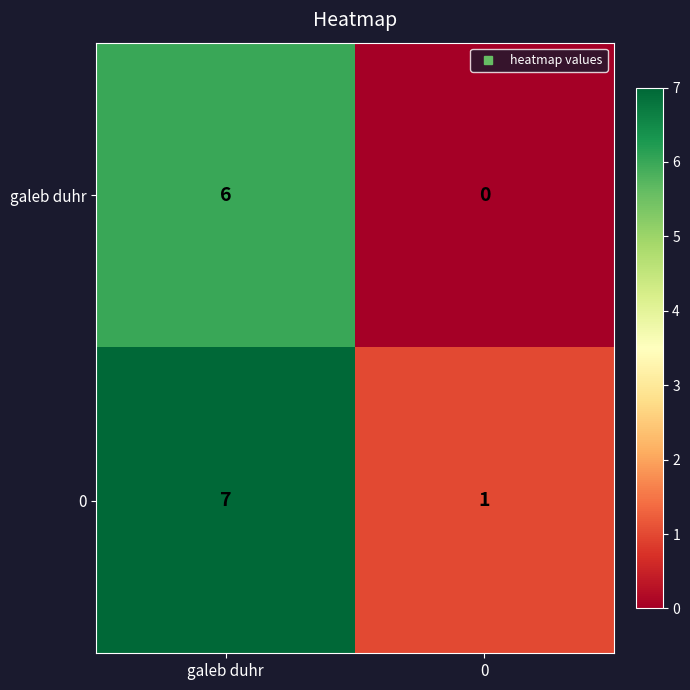

Reading left to right, what are all the values shown in this chart?

galeb duhr: 6	0
0: 7	1